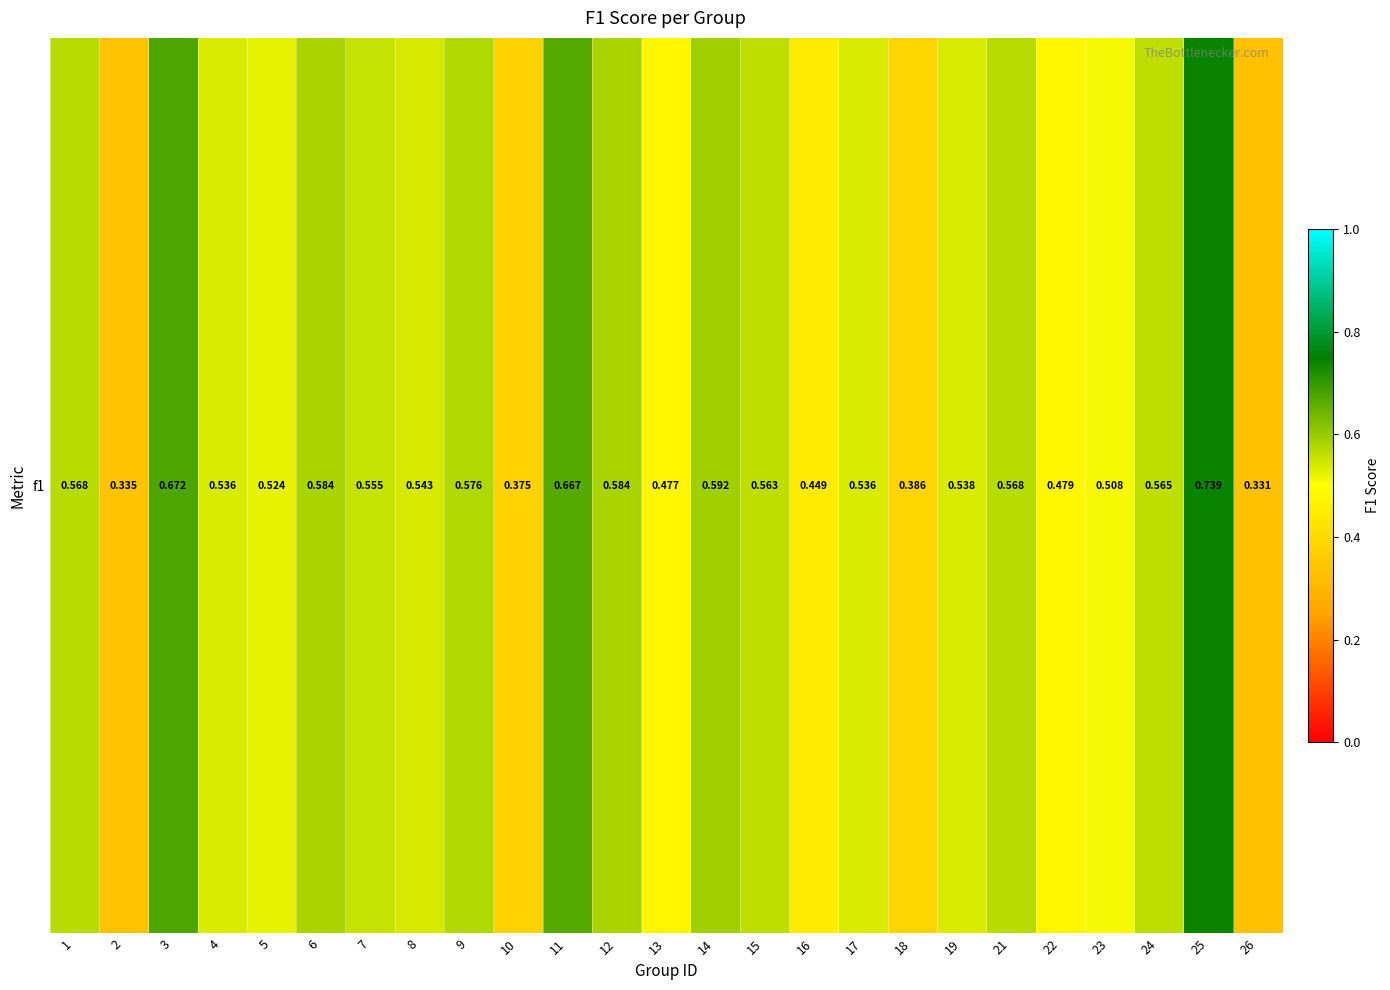

List the labels in order of value, largest first.

25, 3, 11, 14, 6, 12, 9, 1, 21, 24, 15, 7, 8, 19, 4, 17, 5, 23, 22, 13, 16, 18, 10, 2, 26